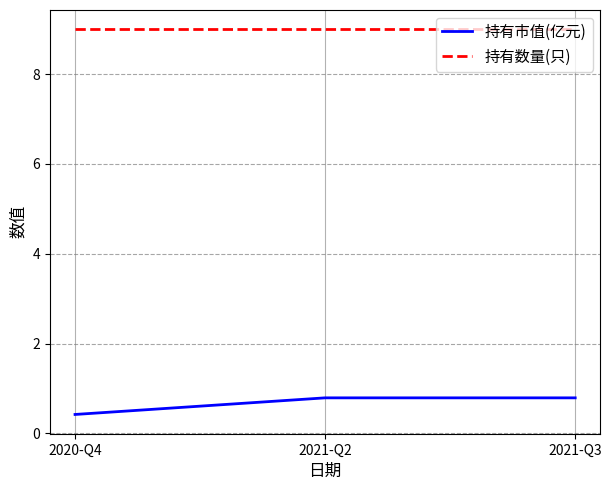

At how many categories does at least one series exceed 7?

3